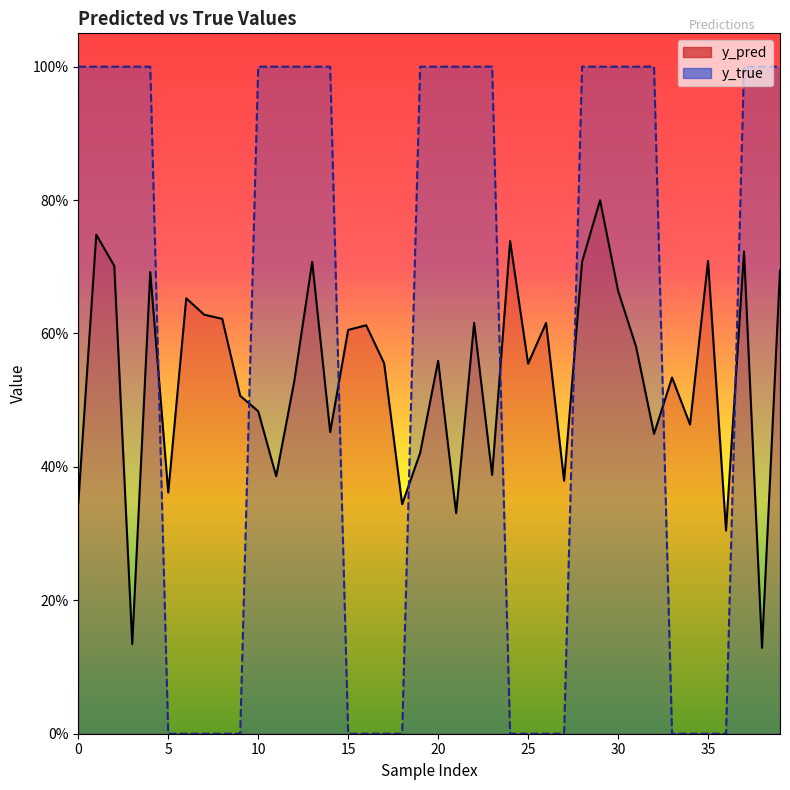

True or false: y_pred has a value of 0.4 at 35.

False